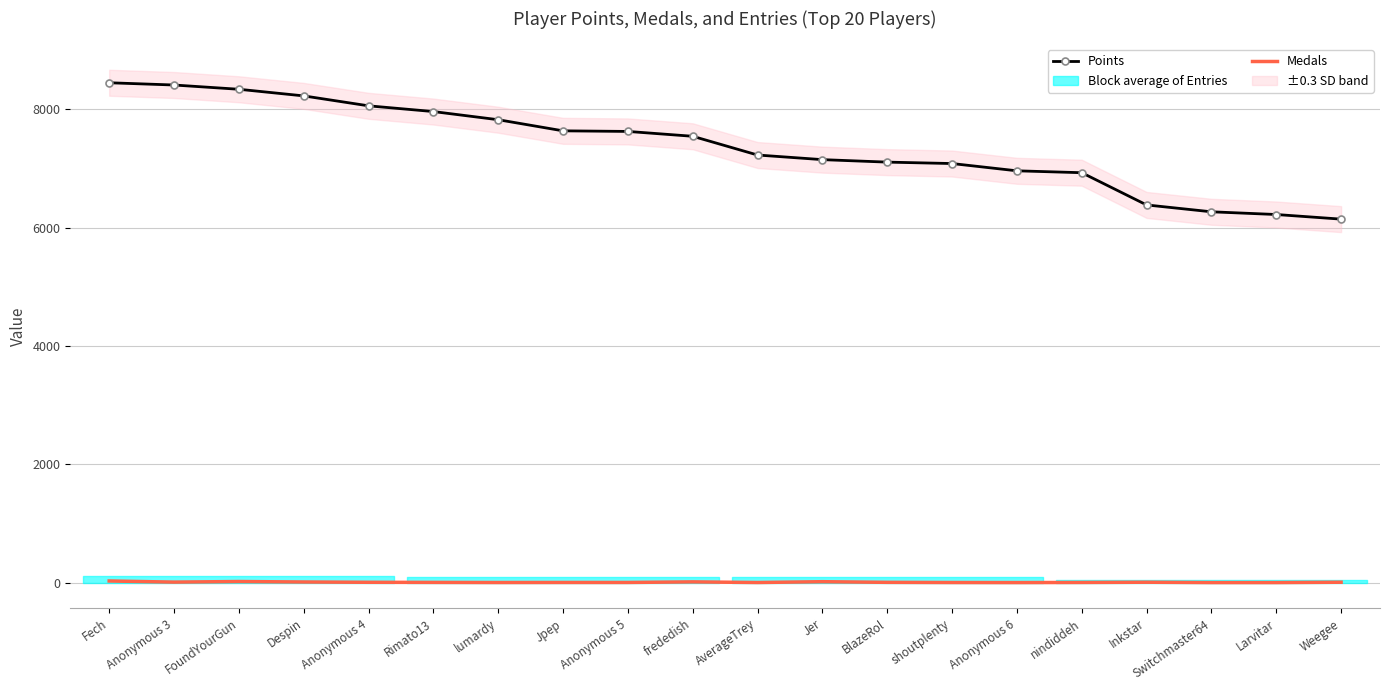

At which category does Medals reach its first local peak?

FoundYourGun